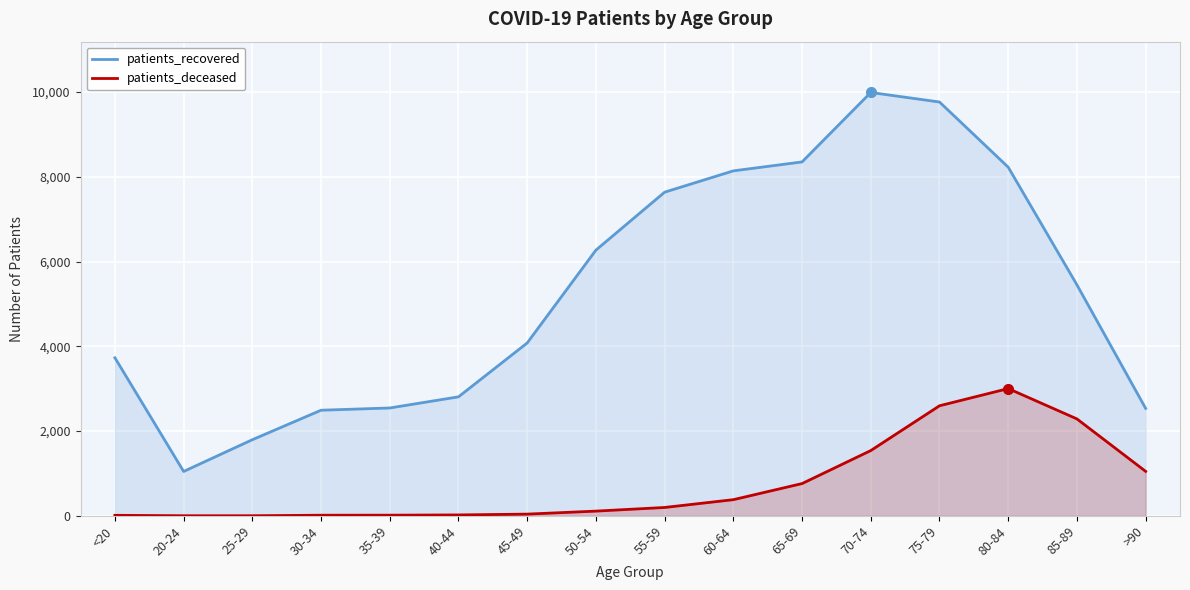

Between 30-34 and 70-74, which is larger?

70-74